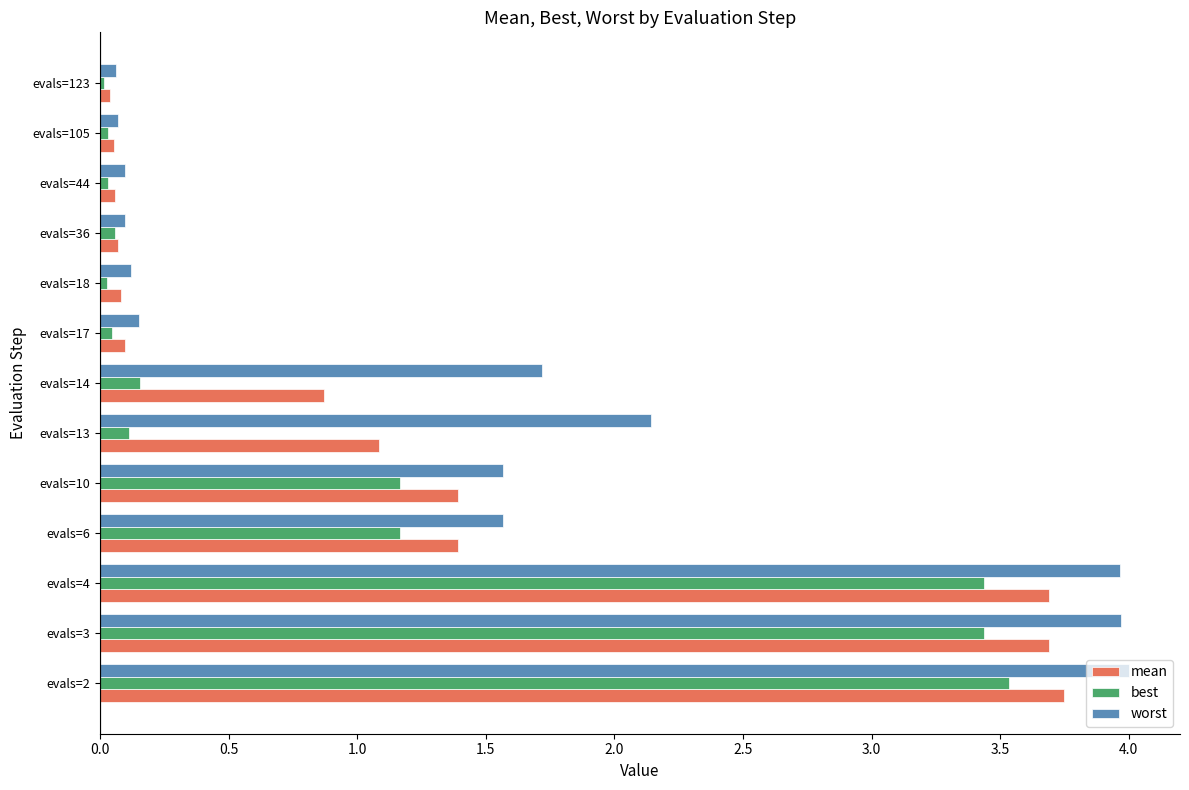

Rank the series by their average value, from highest to lowest.

worst, mean, best